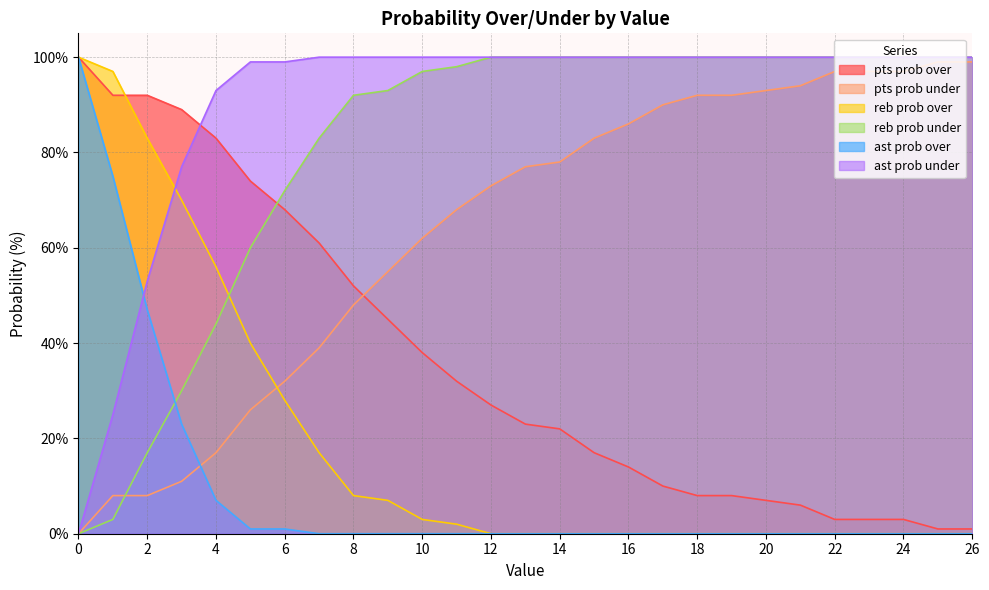

What is the sum of all reb prob under values?

2189